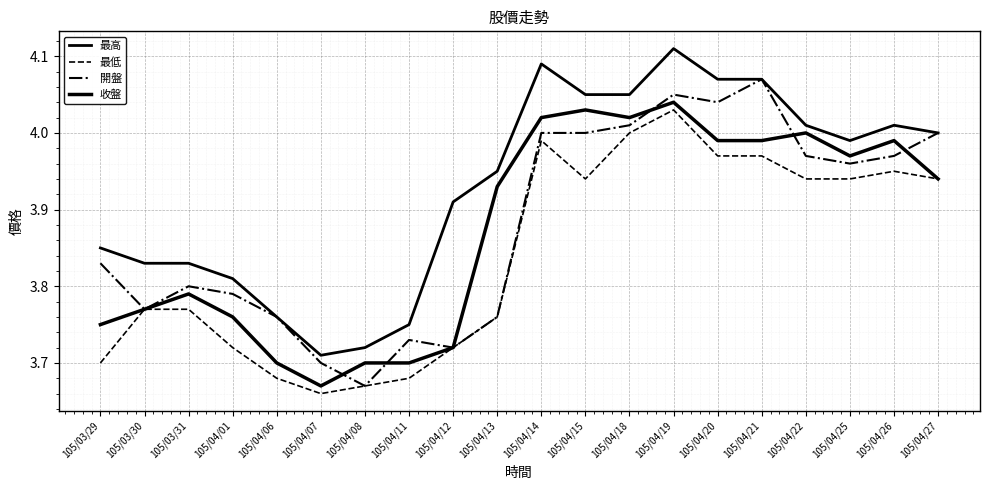

How many lines are shown in the chart?

4